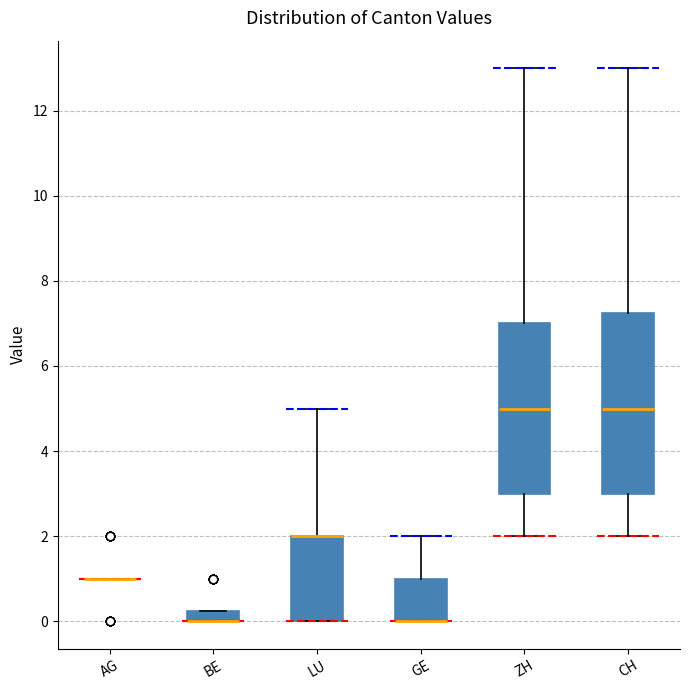

Which box is the tallest, from its lower edge to its upper edge?

CH